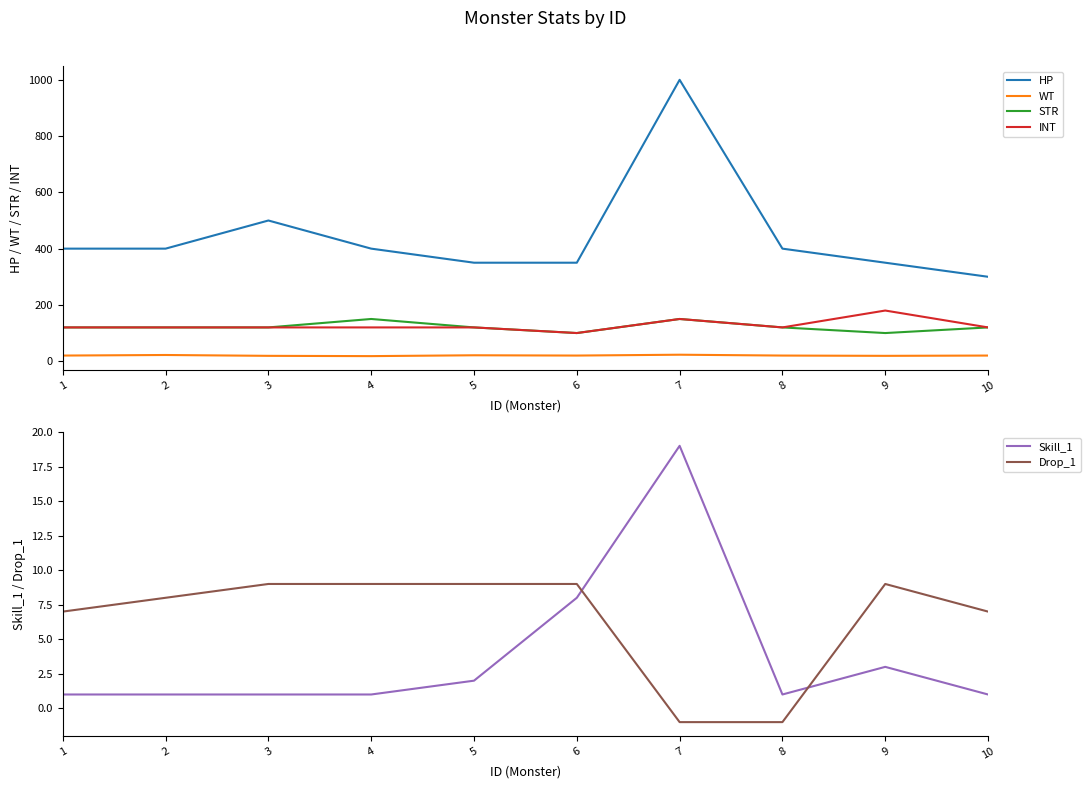

At which label does Skill_1 reach its minimum?

1